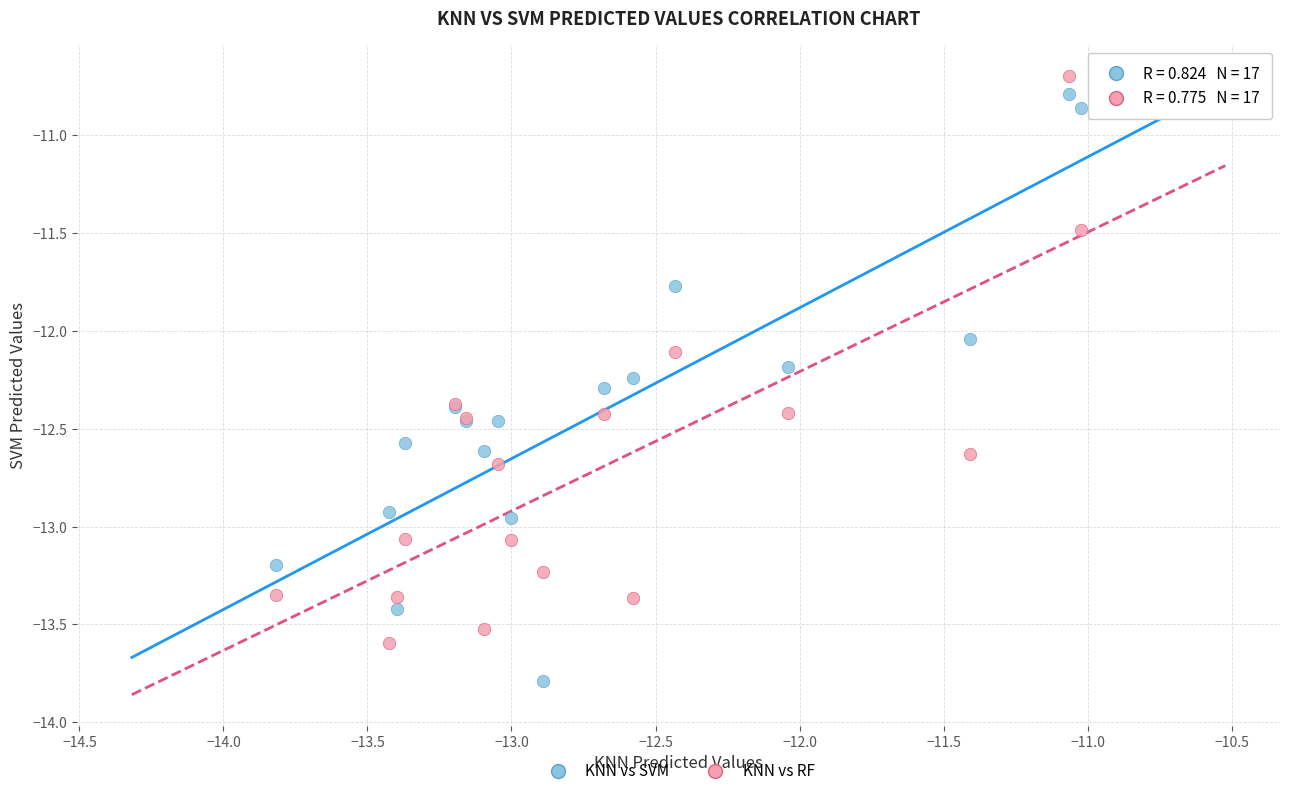

Which series contains the lowest Y value?

KNN vs SVM